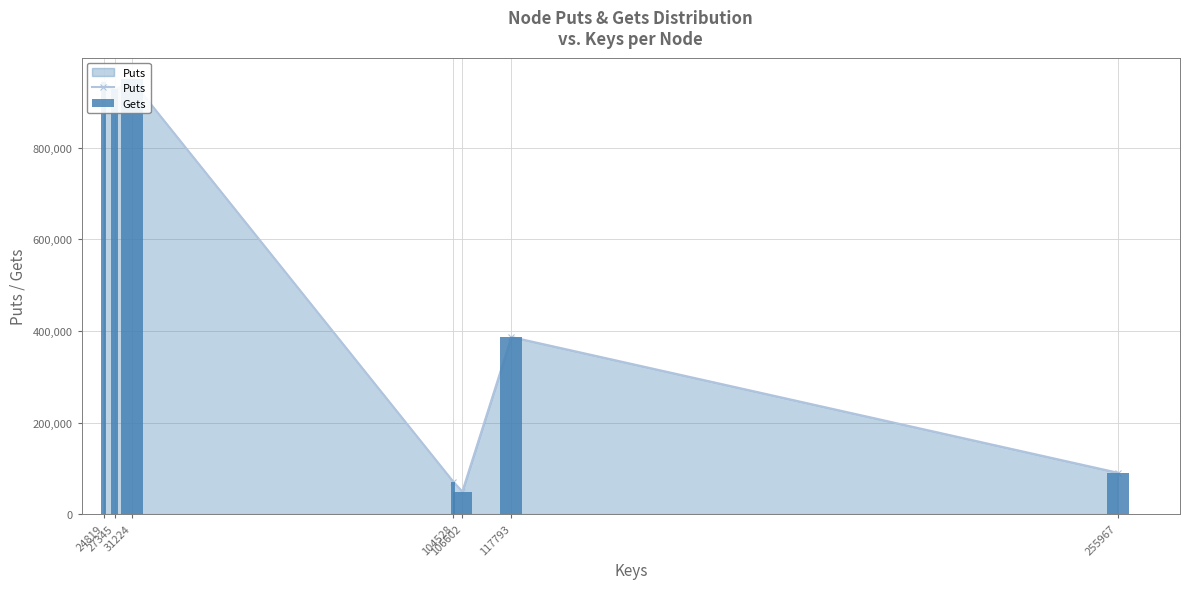

Where is Puts nearest to the value 498530?

117793